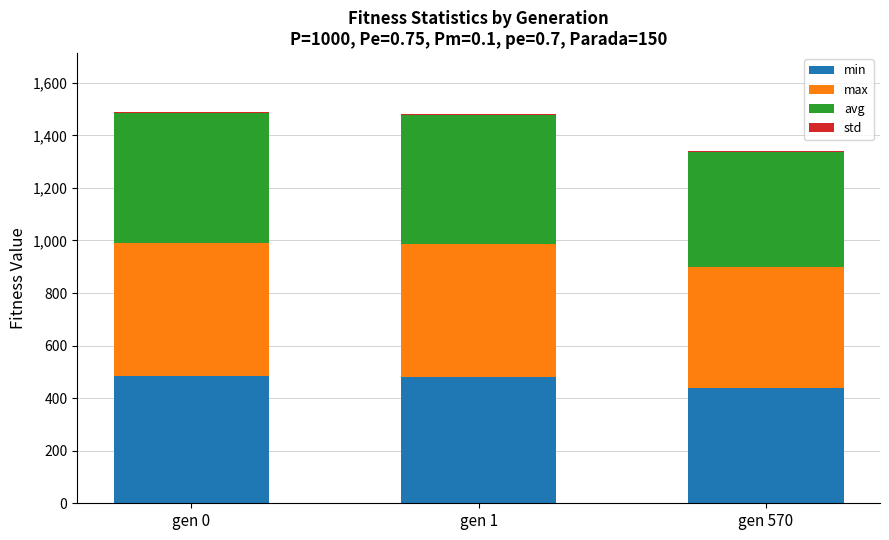

At which label does min first exceed 481?

gen 0